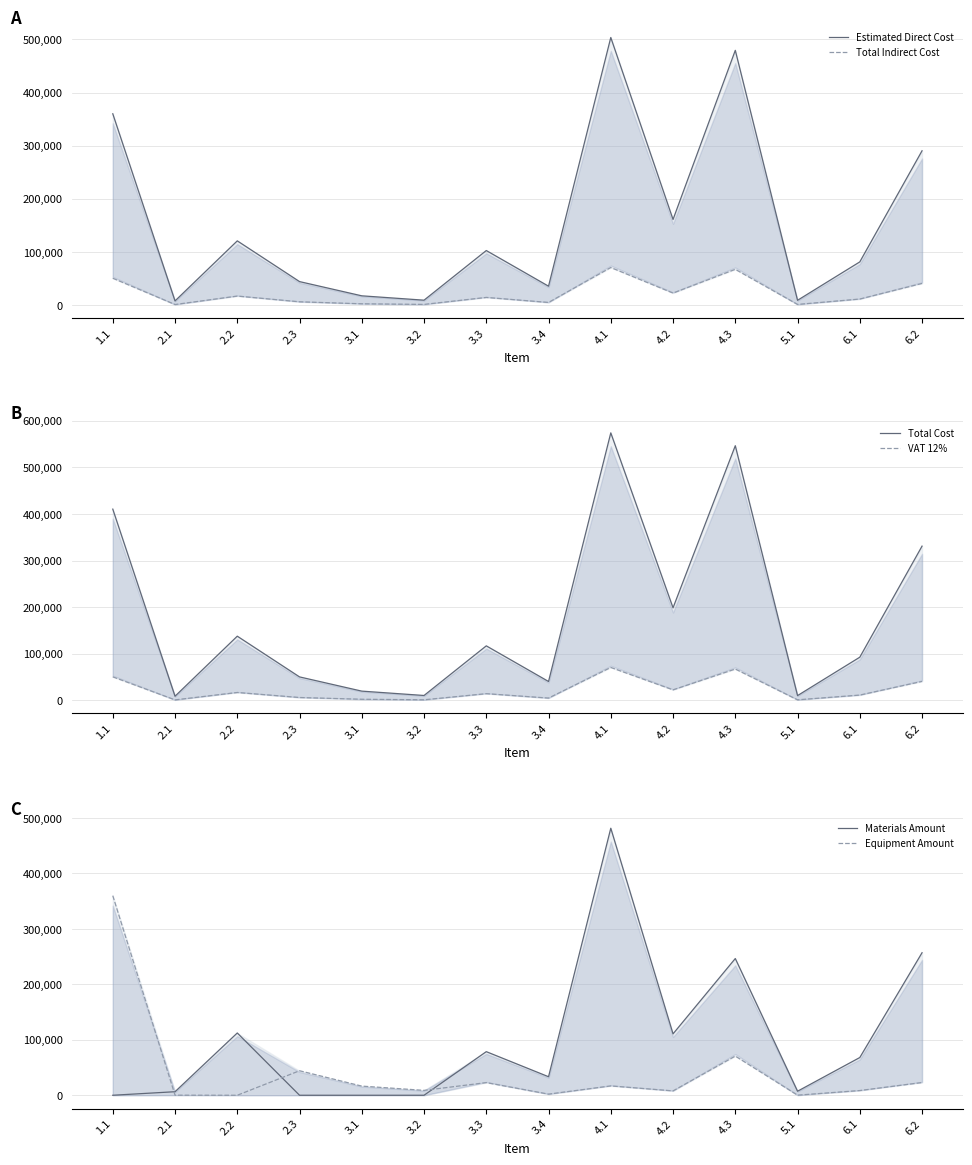

The value of Equipment Amount at 1.1 is 628067.1. True or false?

False